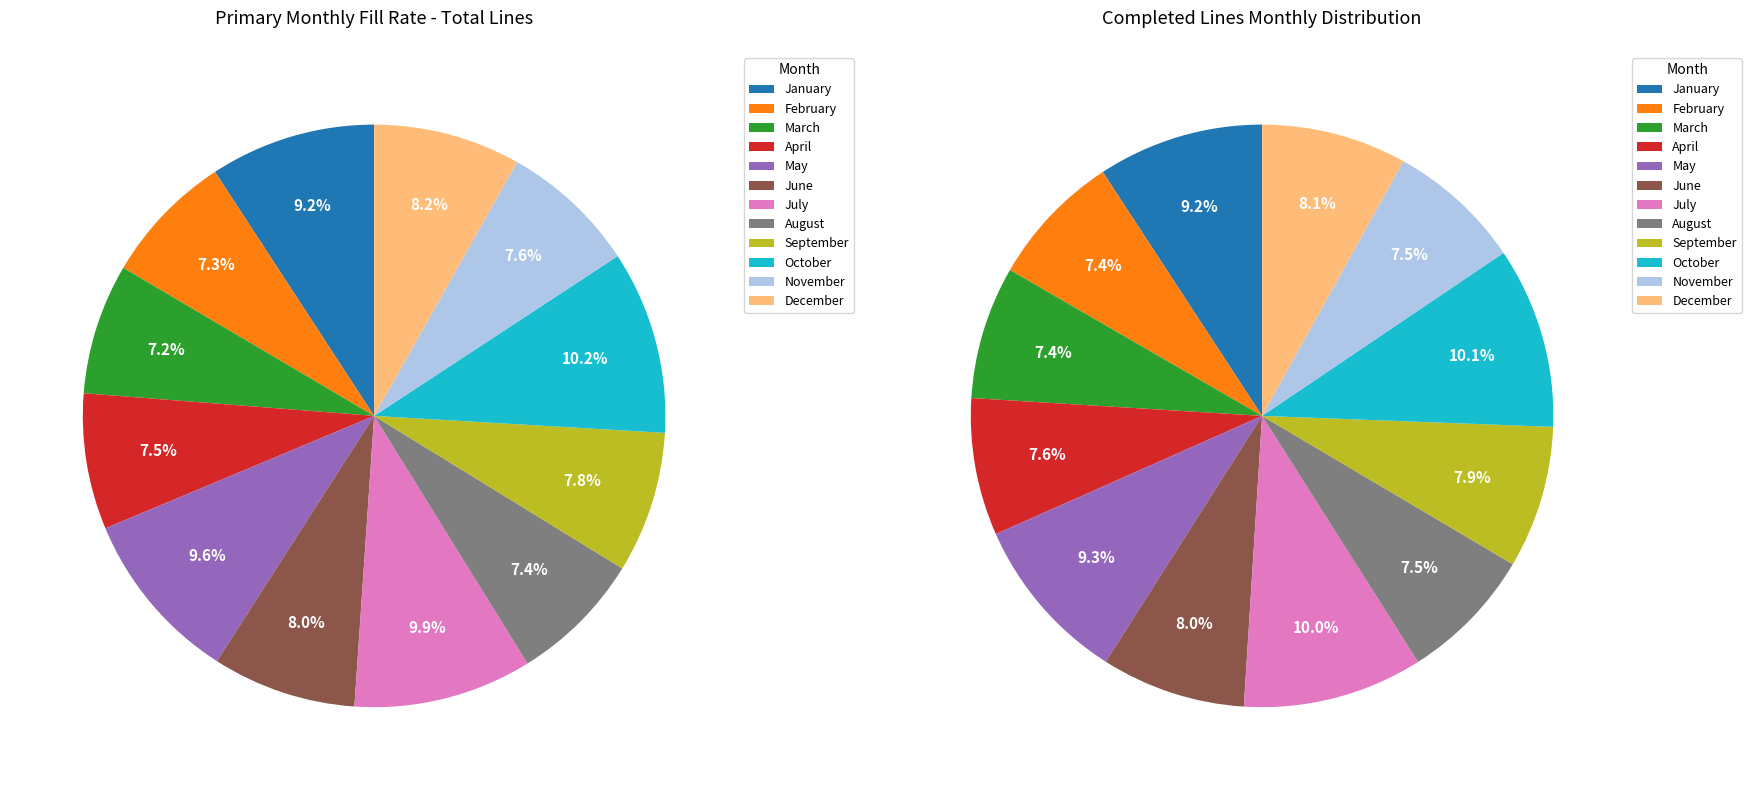

The December slice represents 8% of the pie. True or false?

True